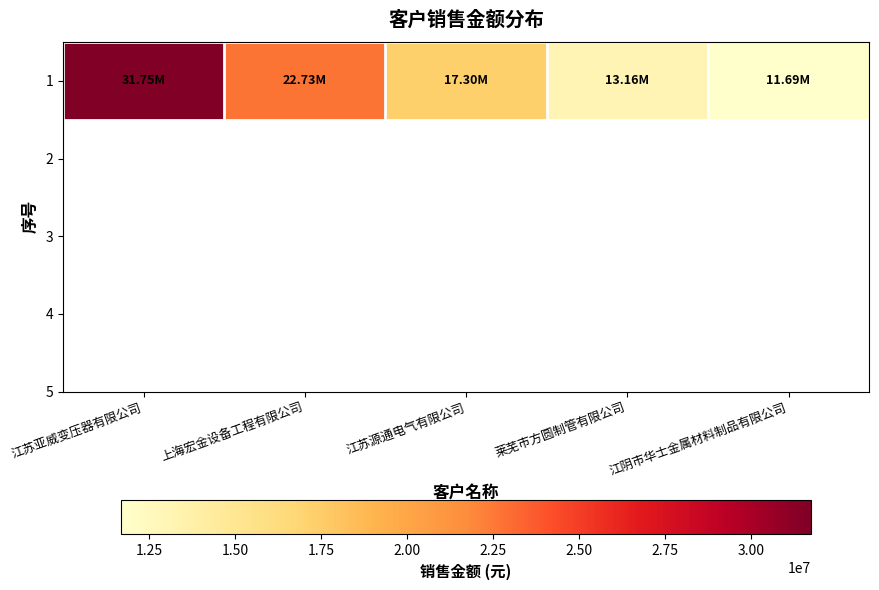

Reading left to right, list all the values displayed in this chart.

31745670.3	22725245.5	17303923.1	13161464.0	11689061.1